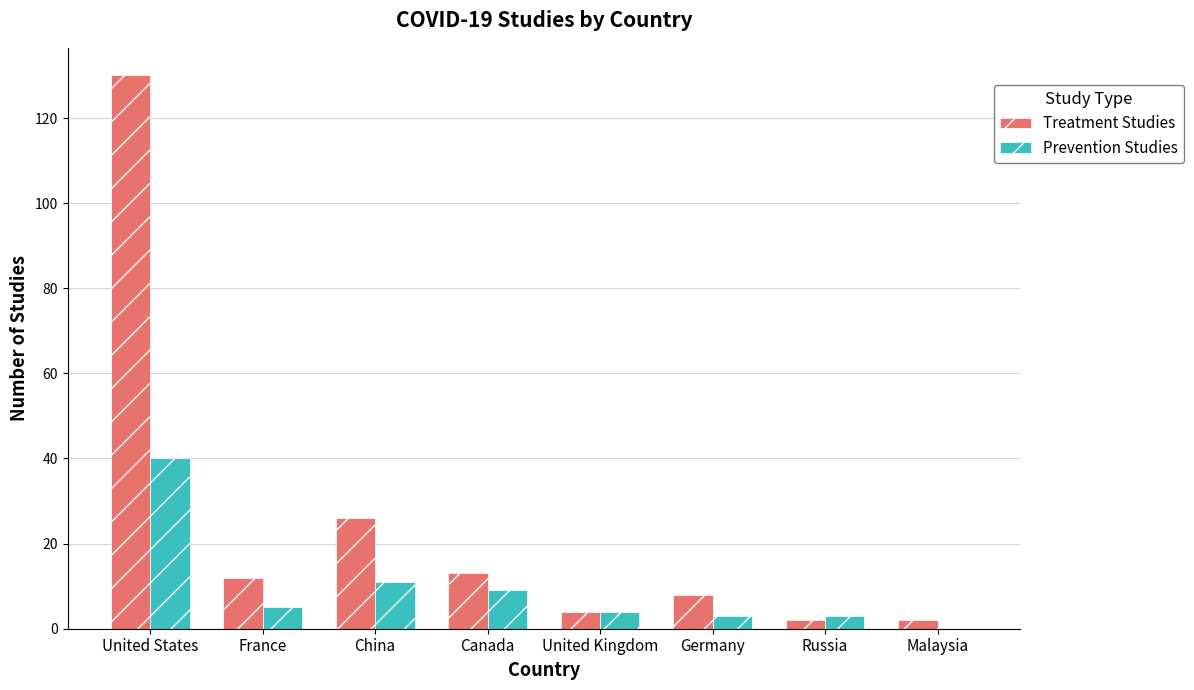

Reading left to right, transcribe all the data shown in this chart.

Treatment Studies: United States=130	France=12	China=26	Canada=13	United Kingdom=4	Germany=8	Russia=2	Malaysia=2
Prevention Studies: United States=40	France=5	China=11	Canada=9	United Kingdom=4	Germany=3	Russia=3	Malaysia=0